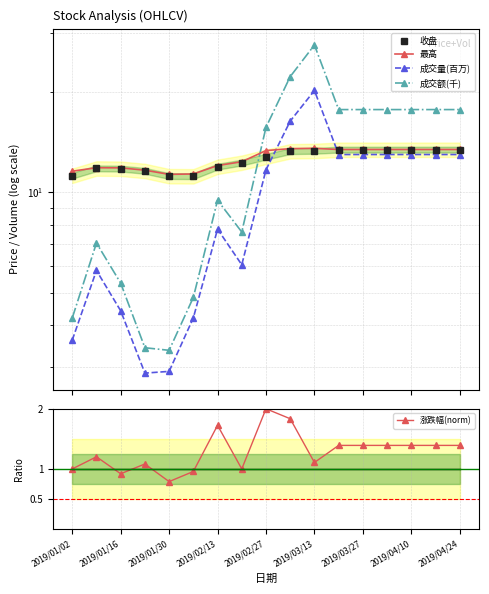

Read the 最高 value at 13.

13.4